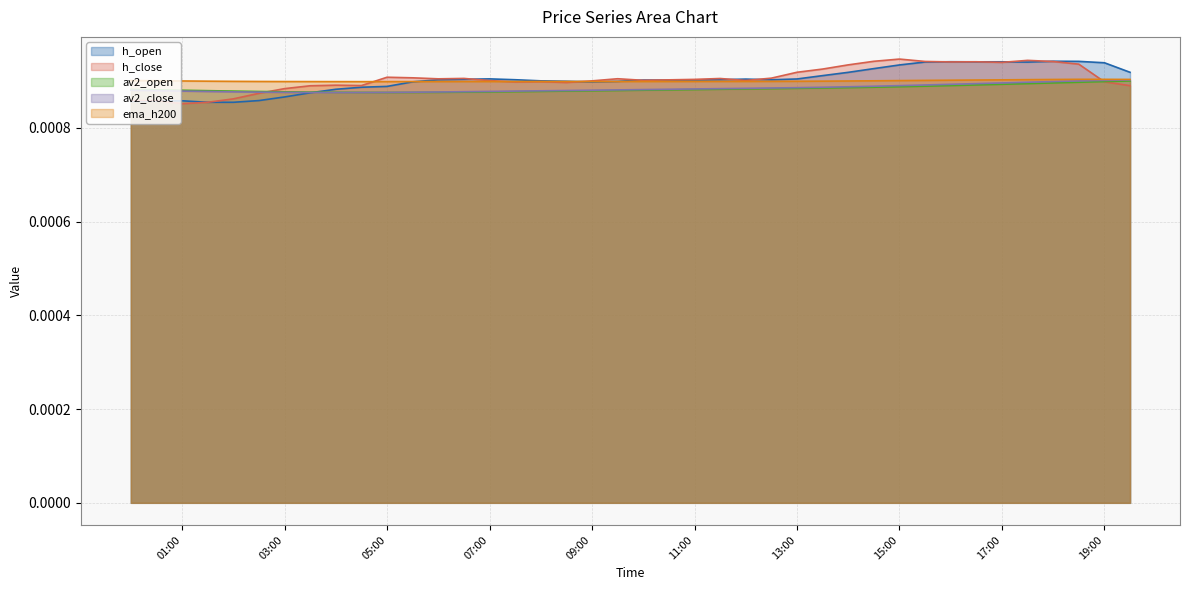

What is the label of the 28th point from the right?

2023-06-16 06:00